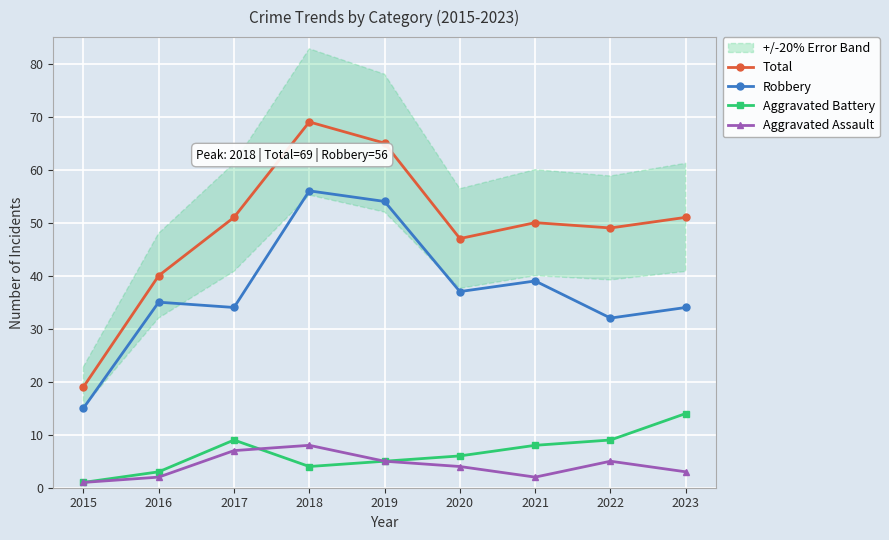

How many values in the Aggravated Battery series are below 6?

4